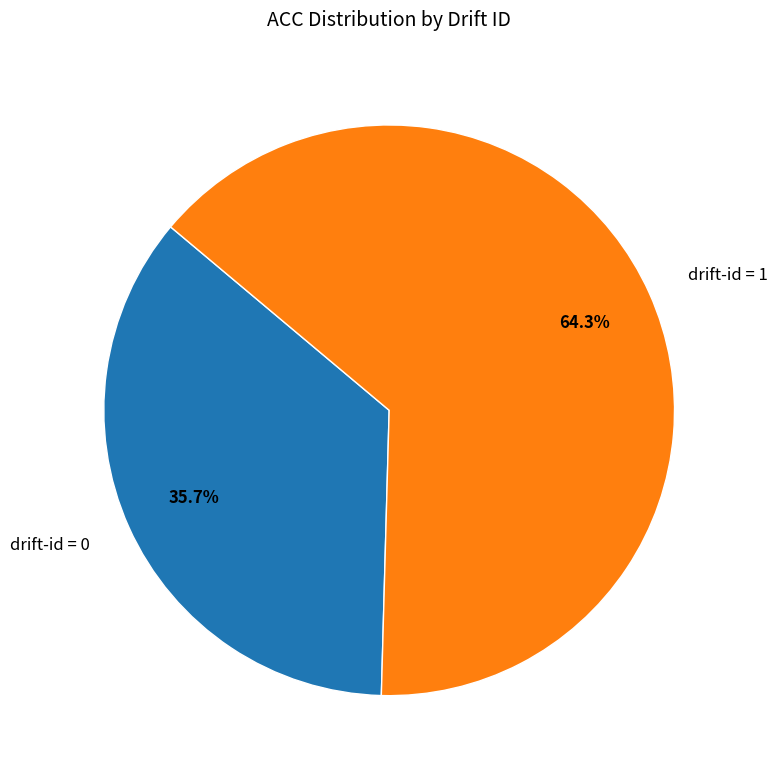

How many slices are in this pie chart?

2